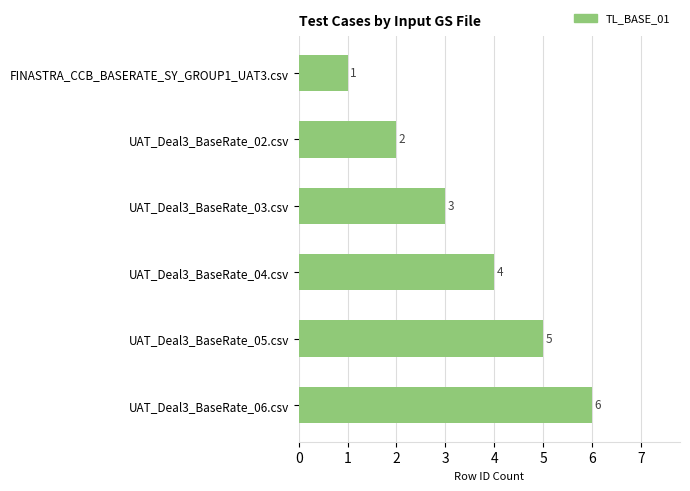

The value at UAT_Deal3_BaseRate_02.csv is 3. True or false?

False